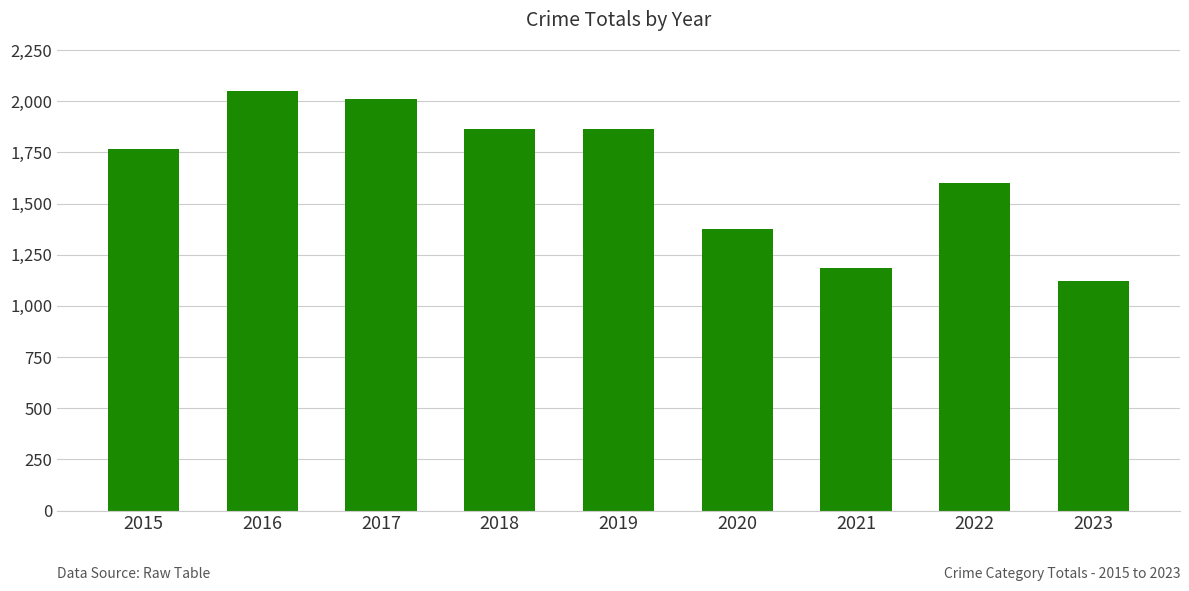

Approximately how many times larger is the value at 2016 compared to 2017?

1.0